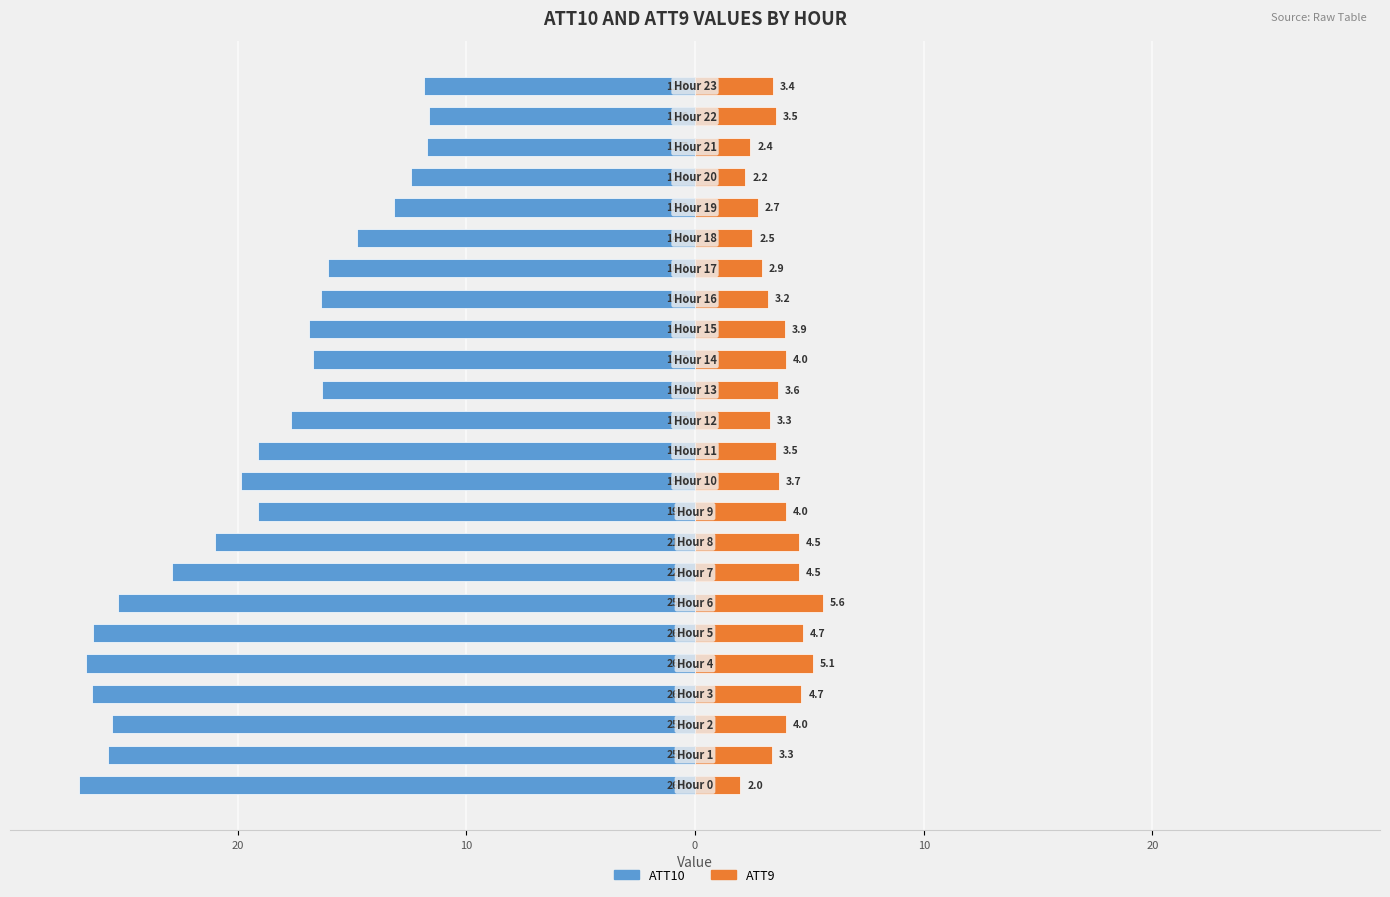

What is the sum of all ATT9 values?

87.4